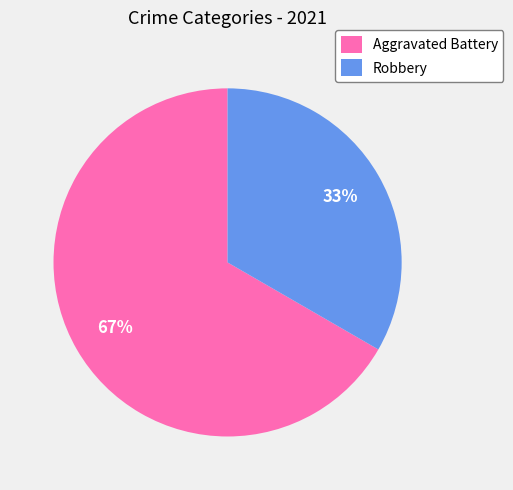

Do Aggravated Battery and Robbery together represent more than half of the pie?

Yes